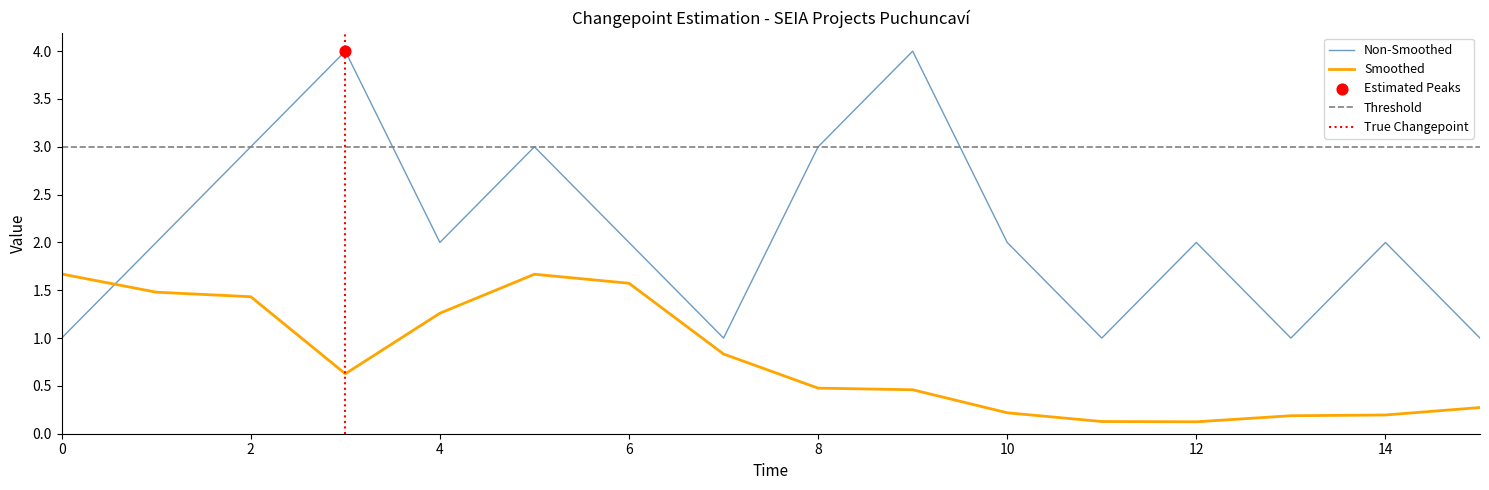

How many intersections are there between Smoothed and Non-Smoothed?

1